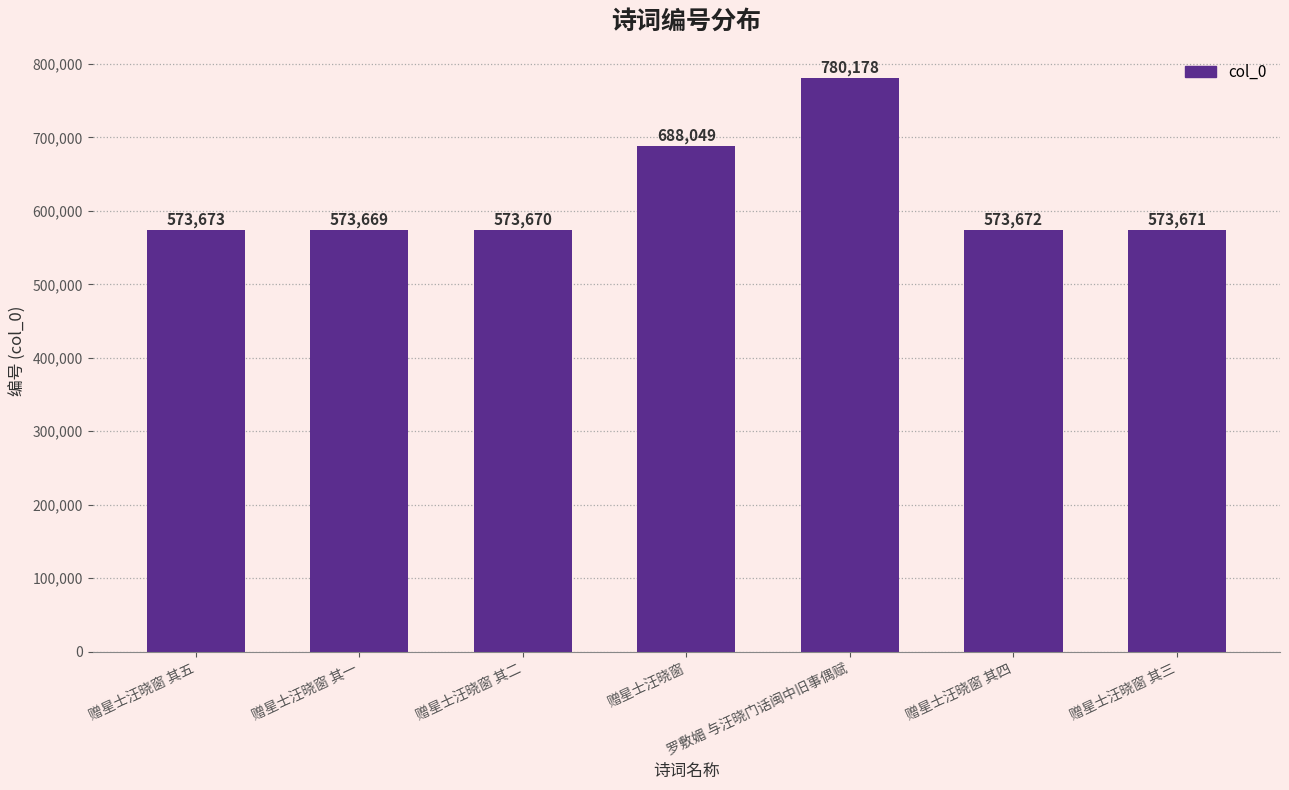

What is the sum of the values at 赠星士汪晓窗 其二 and 赠星士汪晓窗?

1261719